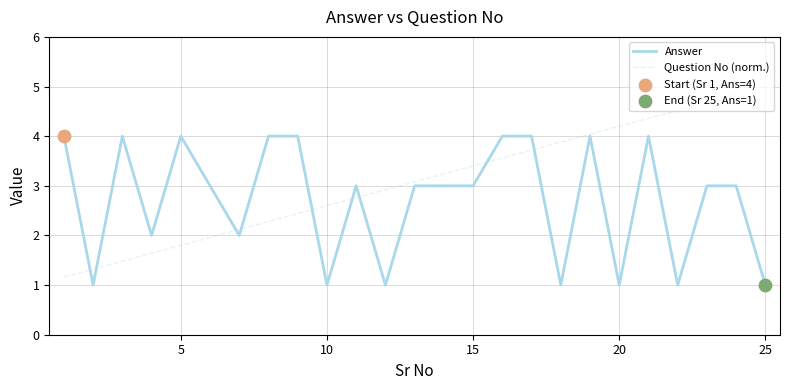

At how many categories does at least one series exceed 1?

25